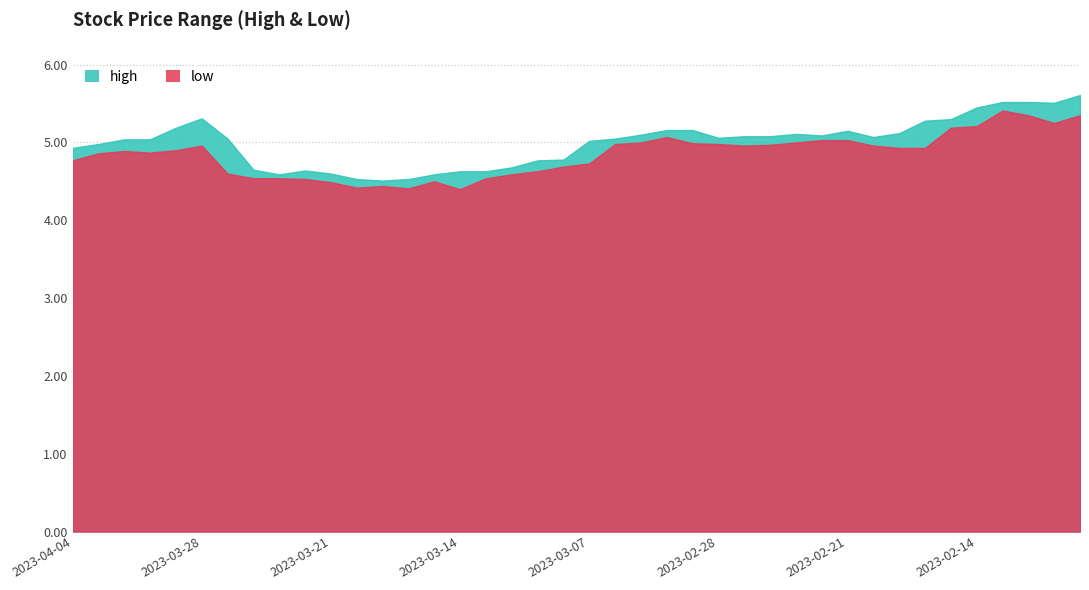

True or false: low and high cross at least once.

False